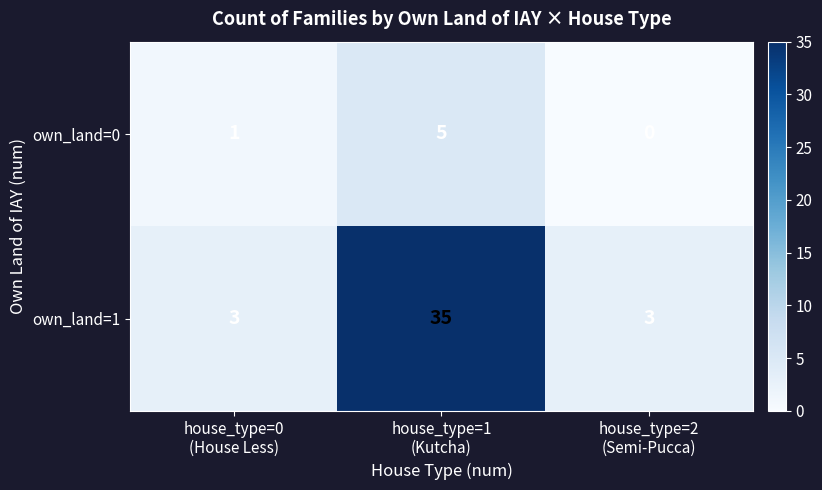

What is the average value of the own_land=1 series?

14